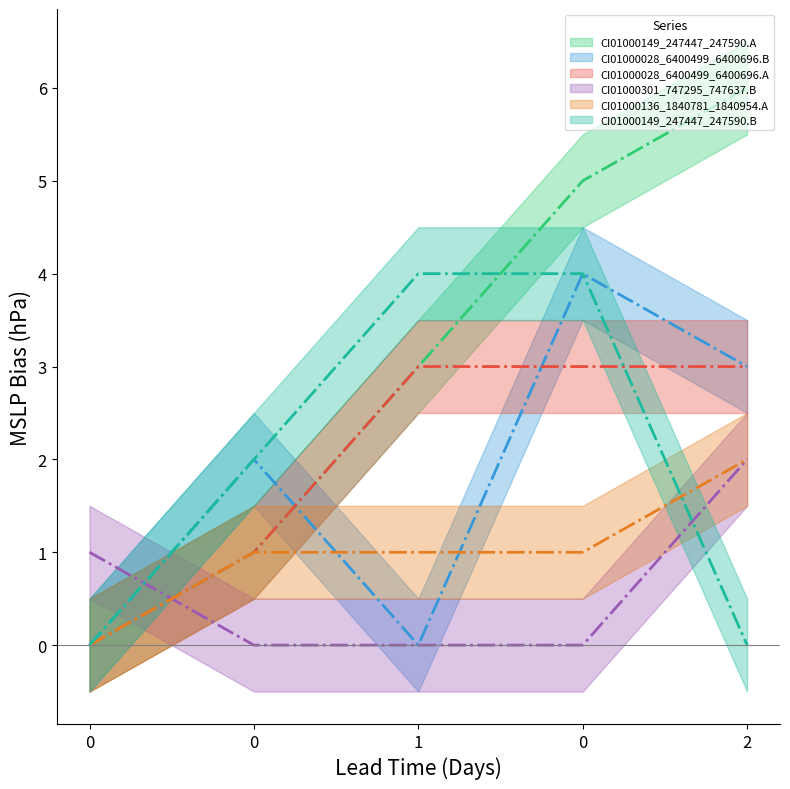

Reading right to left, list all the values displayed in this chart.

CI01000149_247447_247590.A: 6	5	3	1	0
CI01000028_6400499_6400696.B: 3	4	0	2	0
CI01000028_6400499_6400696.A: 3	3	3	1	0
CI01000301_747295_747637.B: 2	0	0	0	1
CI01000136_1840781_1840954.A: 2	1	1	1	0
CI01000149_247447_247590.B: 0	4	4	2	0